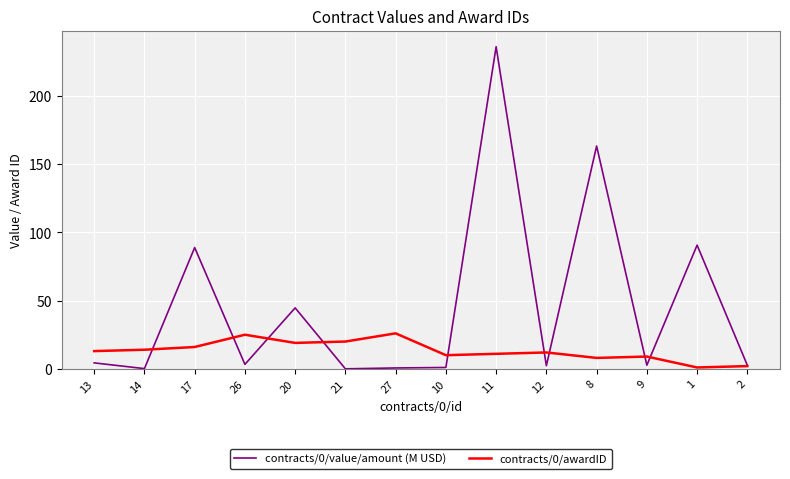

What is the maximum value for contracts/0/value/amount (M USD)?

236.0